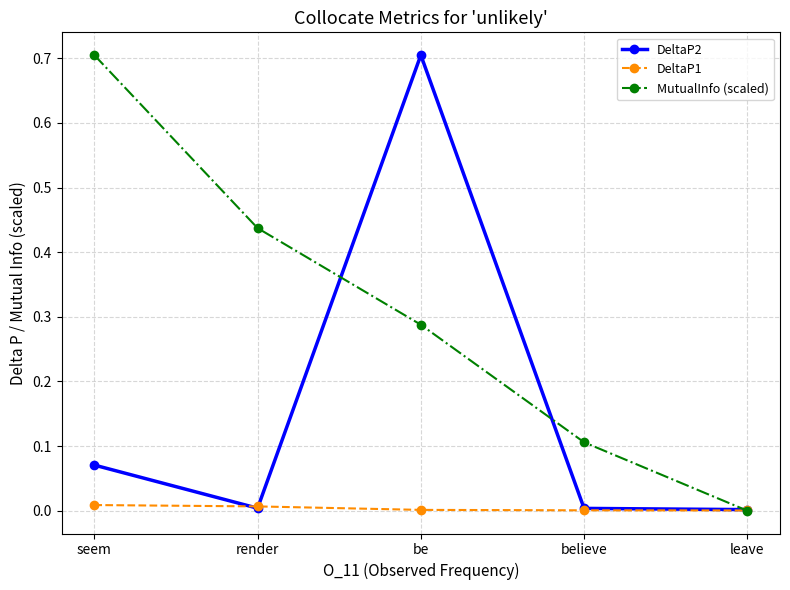

At which category is the sum across all series the highest?

be